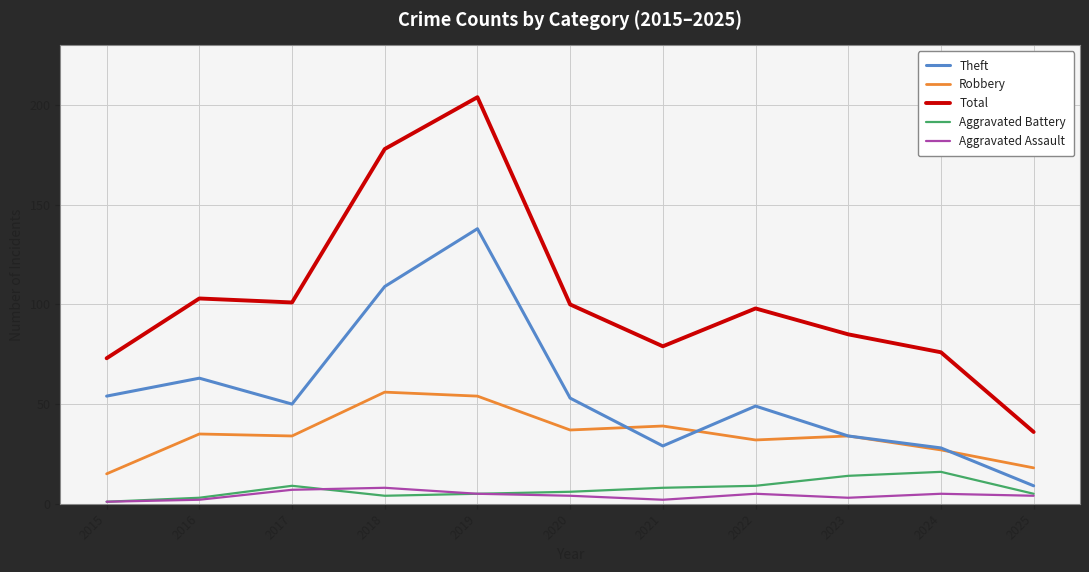

The Robbery series shows 39 at 2021. True or false?

True